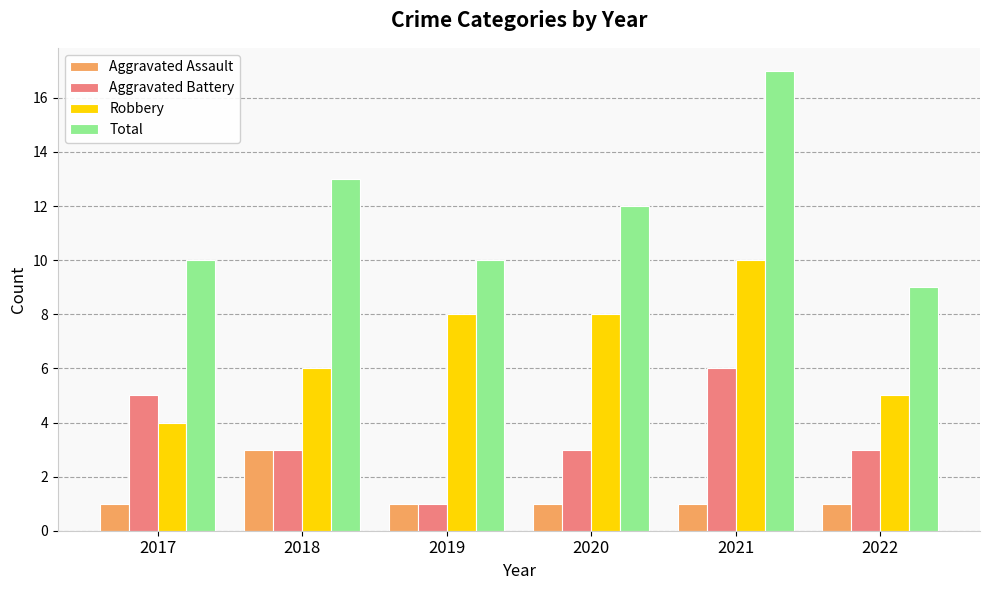

True or false: Aggravated Assault has a value of 1 at 2022.

True